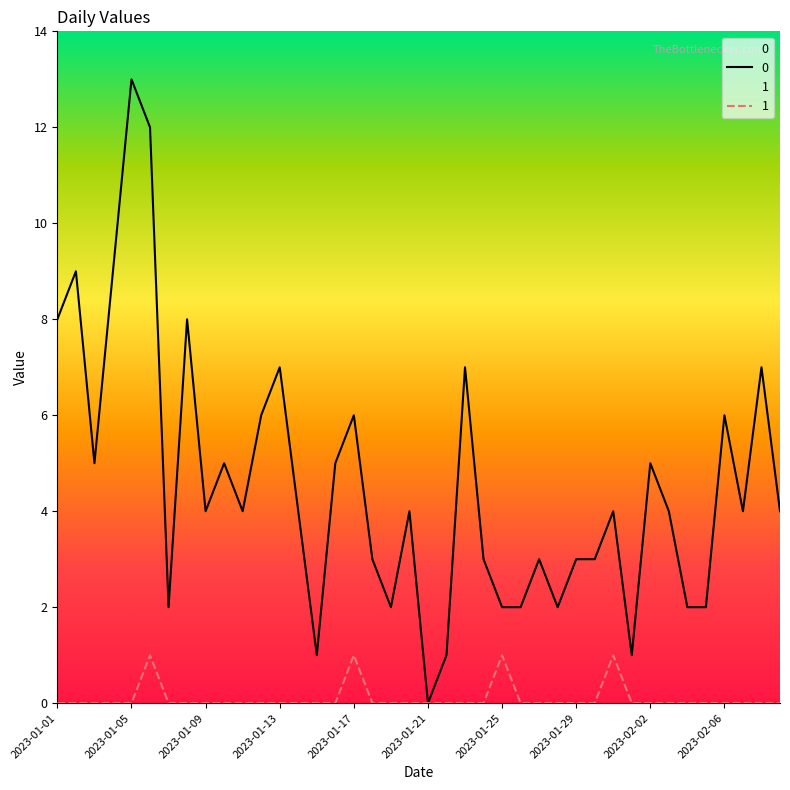

How many series are shown in this chart?

2